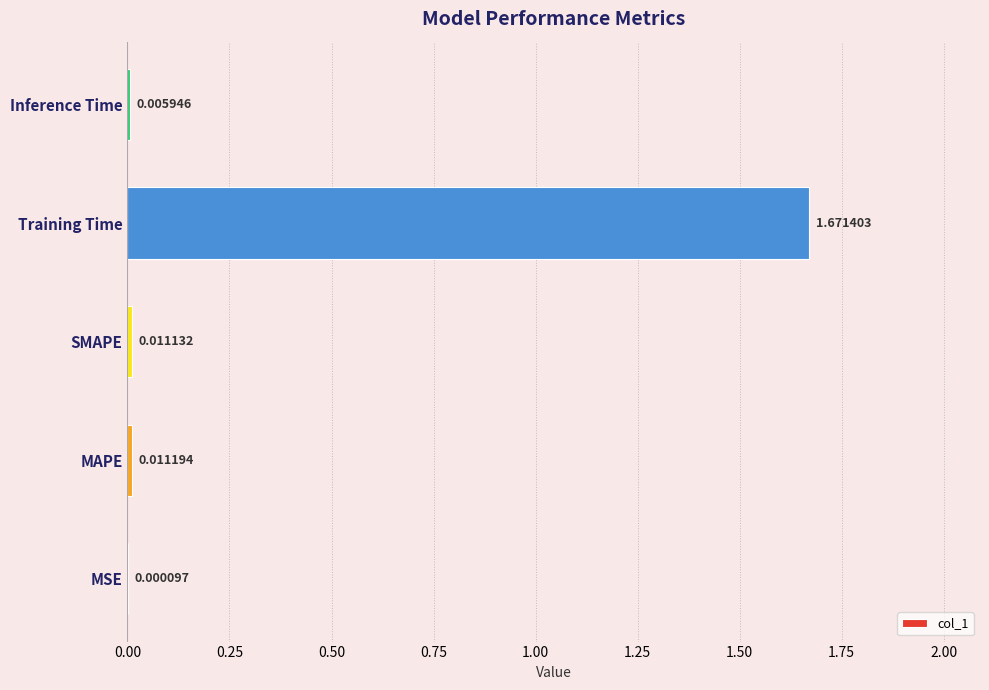

How many categories are shown in the chart?

5